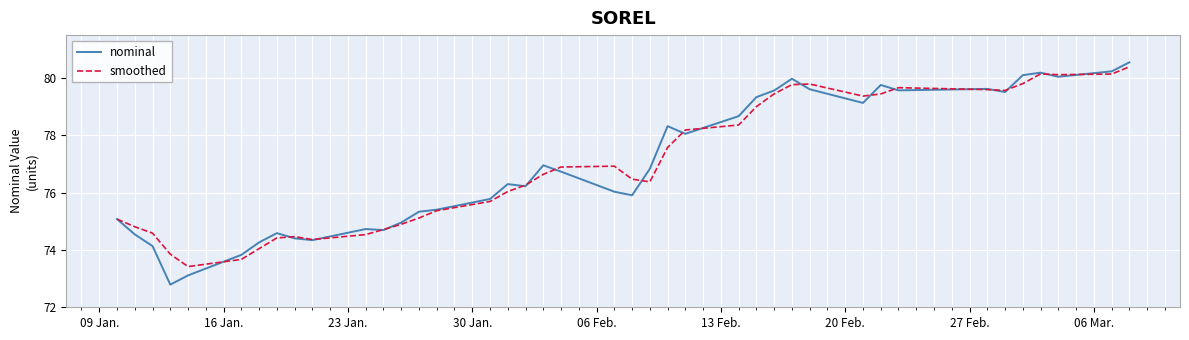

What is the minimum value shown in the chart?

72.8